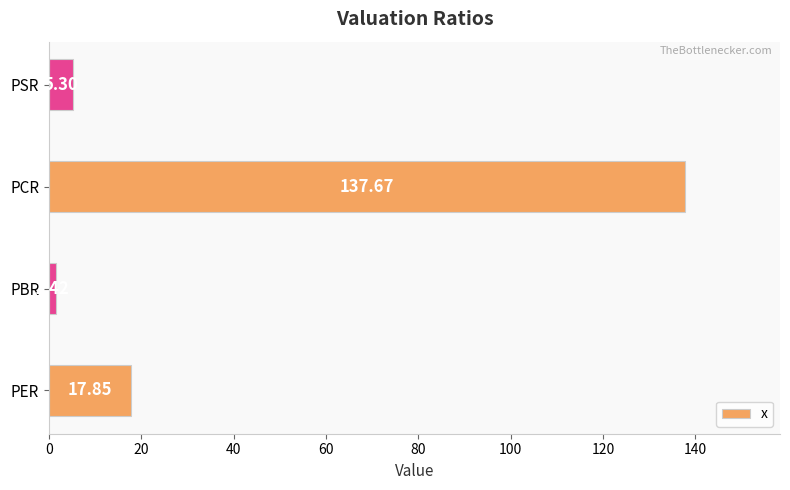

How many bars are there in total?

4